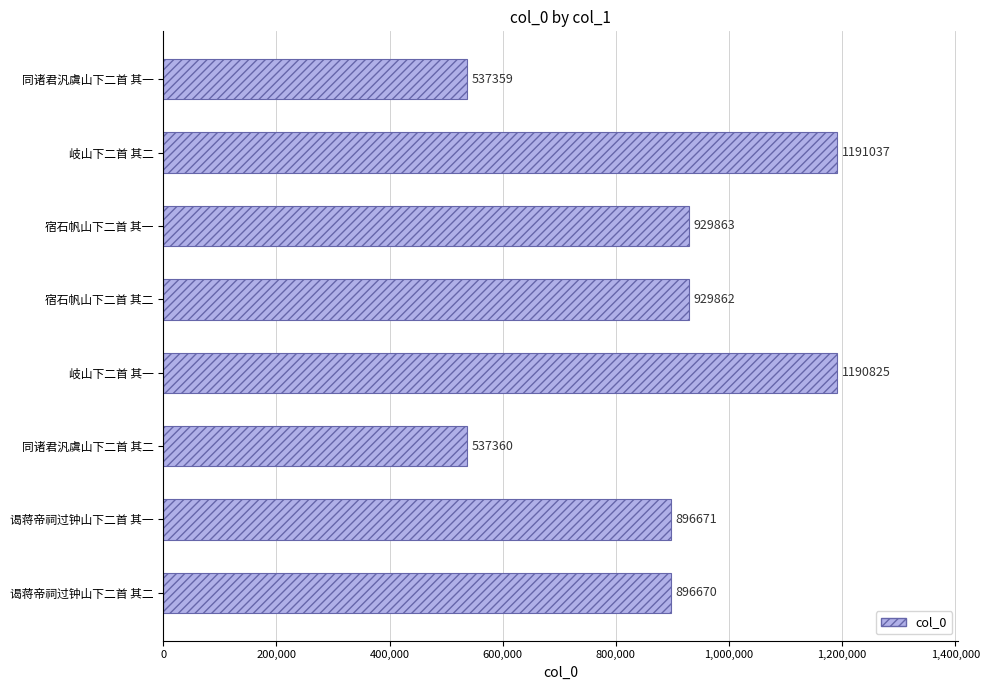

Reading top to bottom, extract all data points from this chart.

537359	1191037	929863	929862	1190825	537360	896671	896670